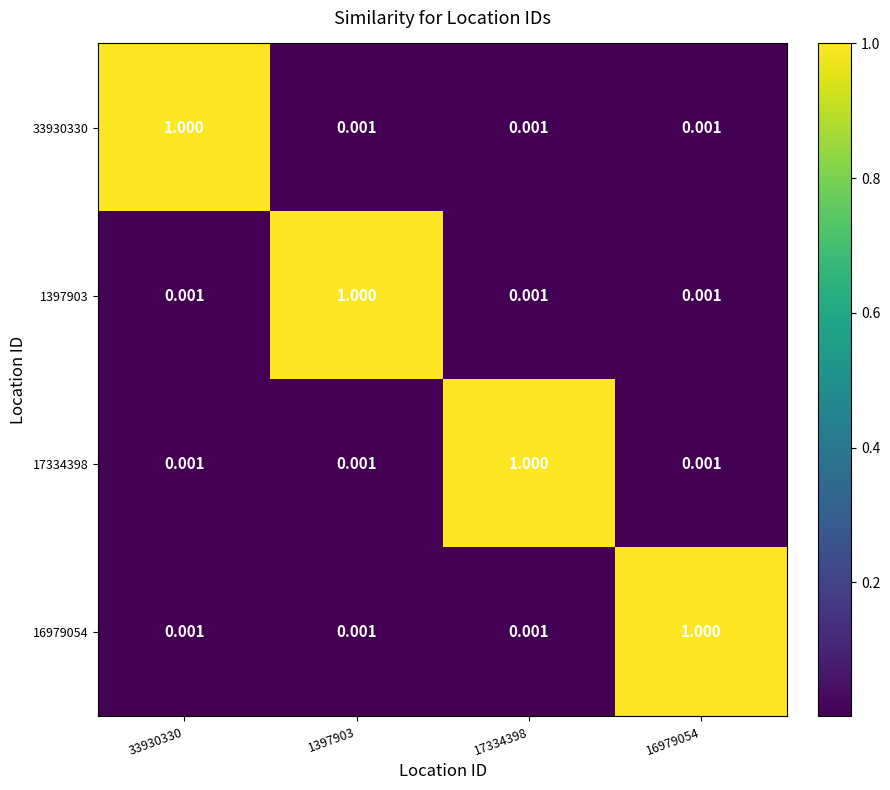

Is the value of 33930330 at 33930330 greater than the value of 17334398 at 1397903?

Yes